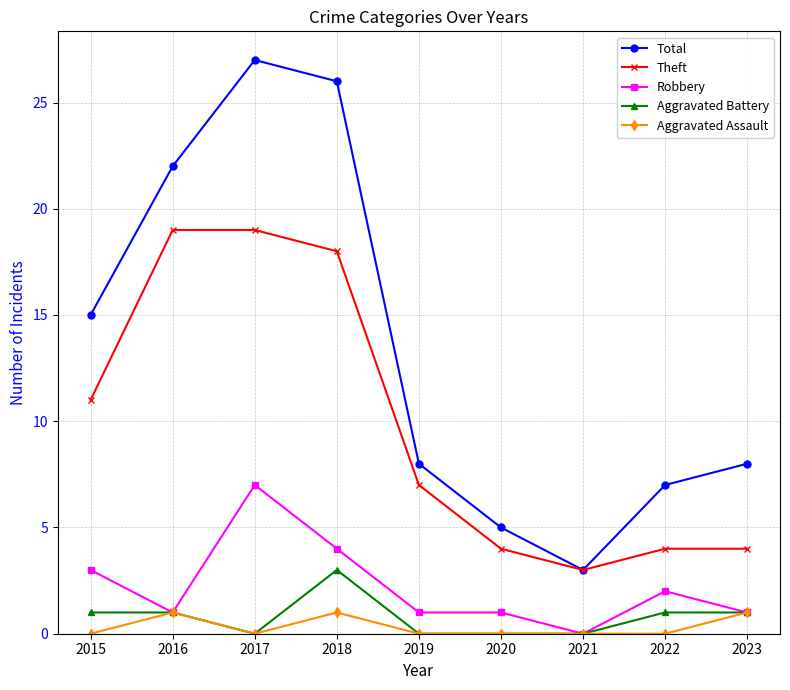

Where is the first local maximum for Robbery?

2017